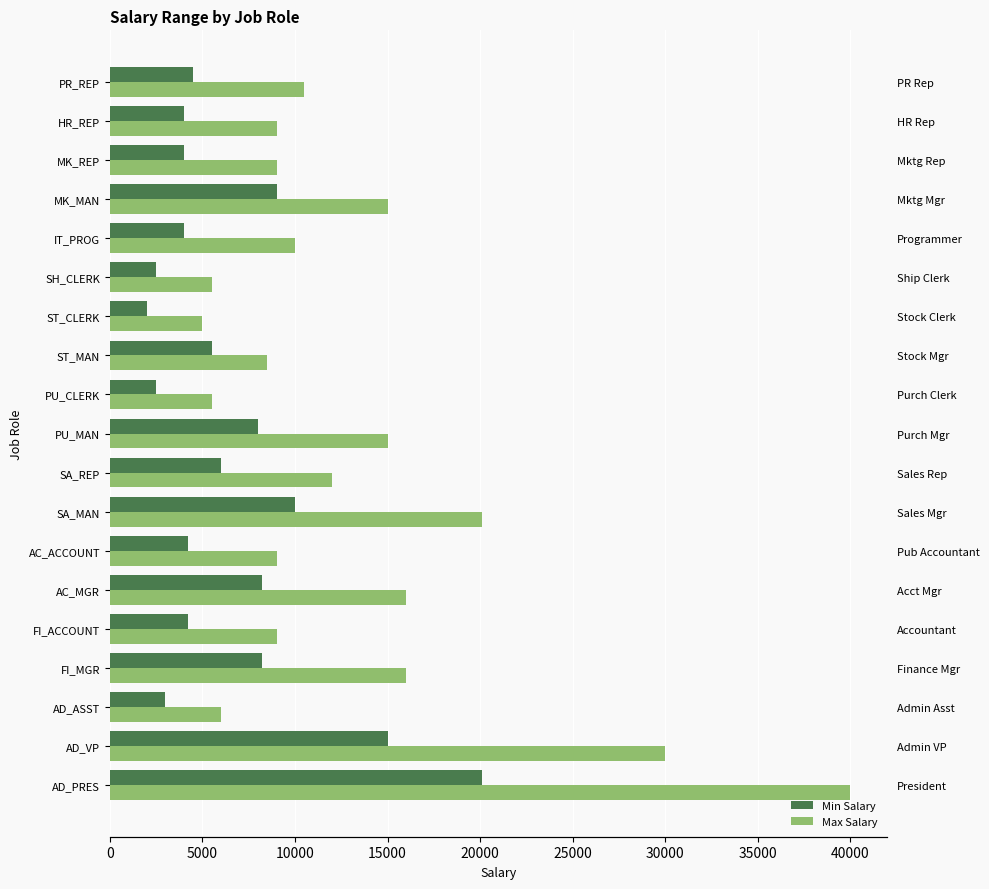

At which category does the chart reach its minimum across all series?

ST_CLERK